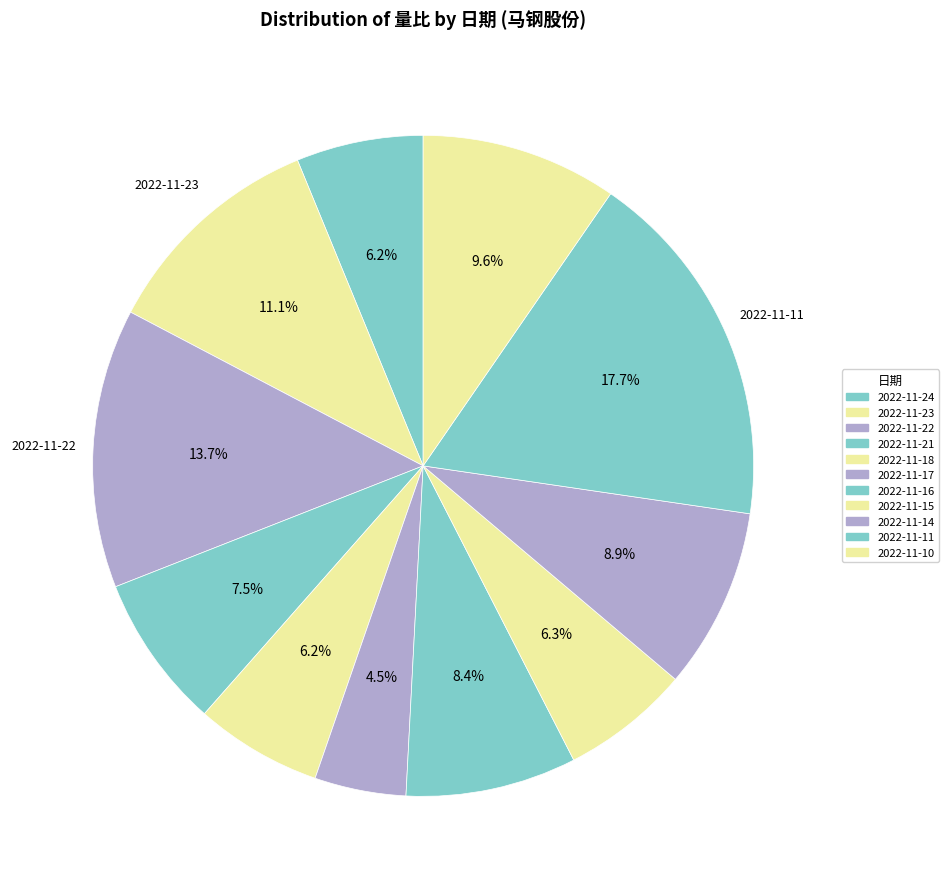

How many segments does this pie chart have?

11